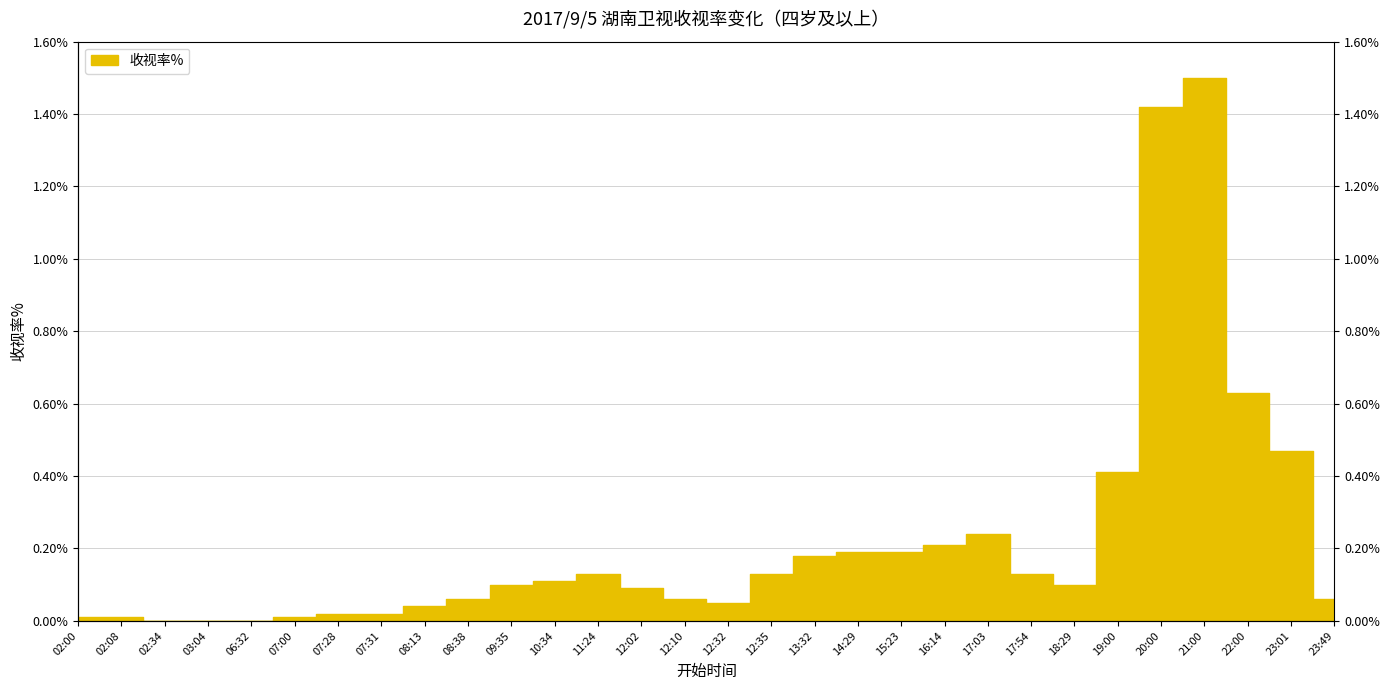

List the labels in order of value, smallest first.

02:34, 03:04, 06:32, 02:00, 02:08, 07:00, 07:28, 07:31, 08:13, 12:32, 08:38, 12:10, 23:49, 12:02, 09:35, 18:29, 10:34, 11:24, 12:35, 17:54, 13:32, 14:29, 15:23, 16:14, 17:03, 19:00, 23:01, 22:00, 20:00, 21:00